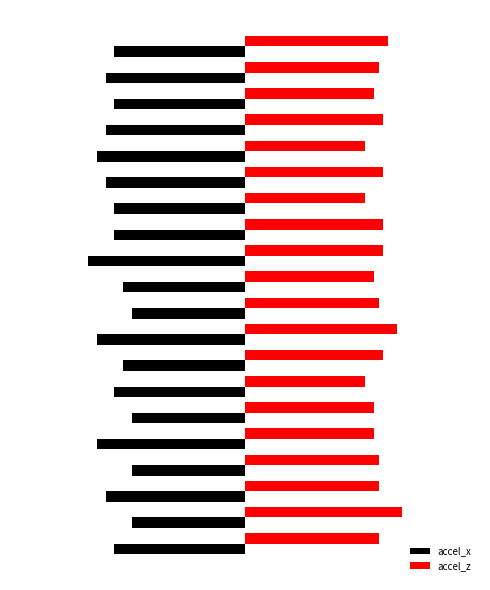

Which series has the largest range (max minus min)?

accel_x